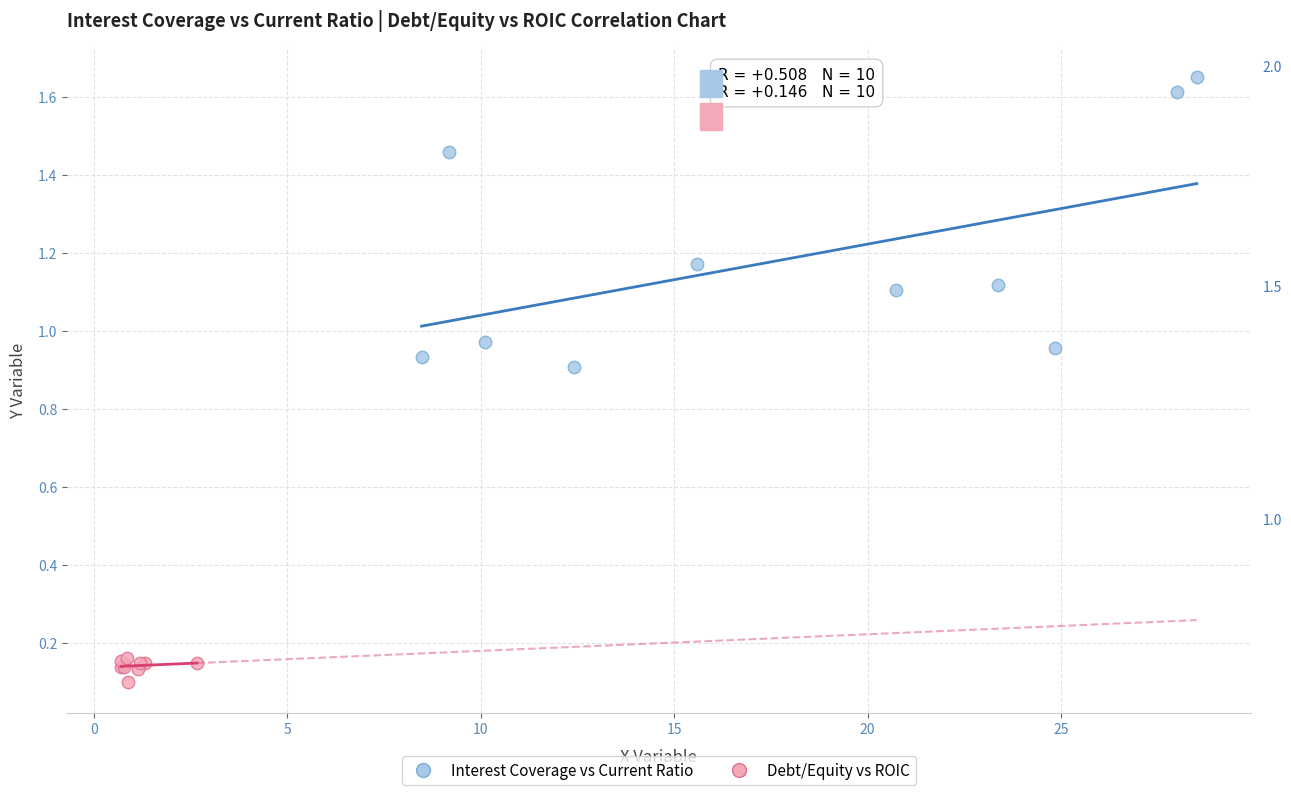

Which series has the widest spread of Y values?

Interest Coverage vs Current Ratio